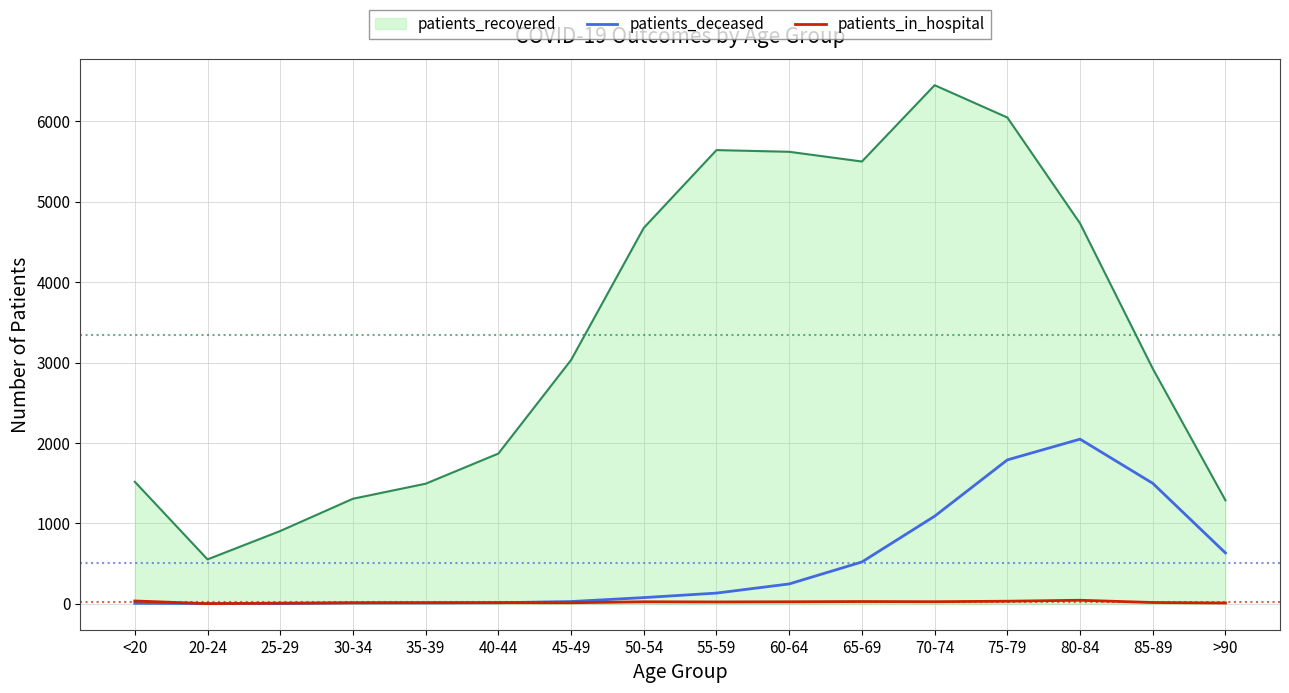

Does the chart have visible grid lines?

Yes